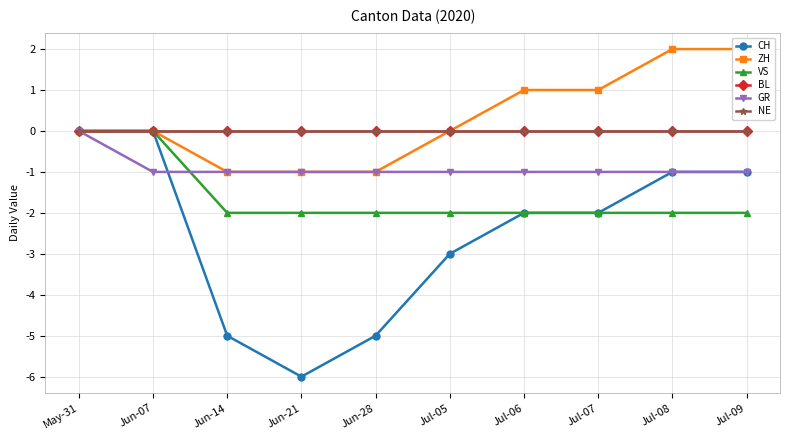

What is the difference between the VS values at Jun-07 and Jul-05?

2